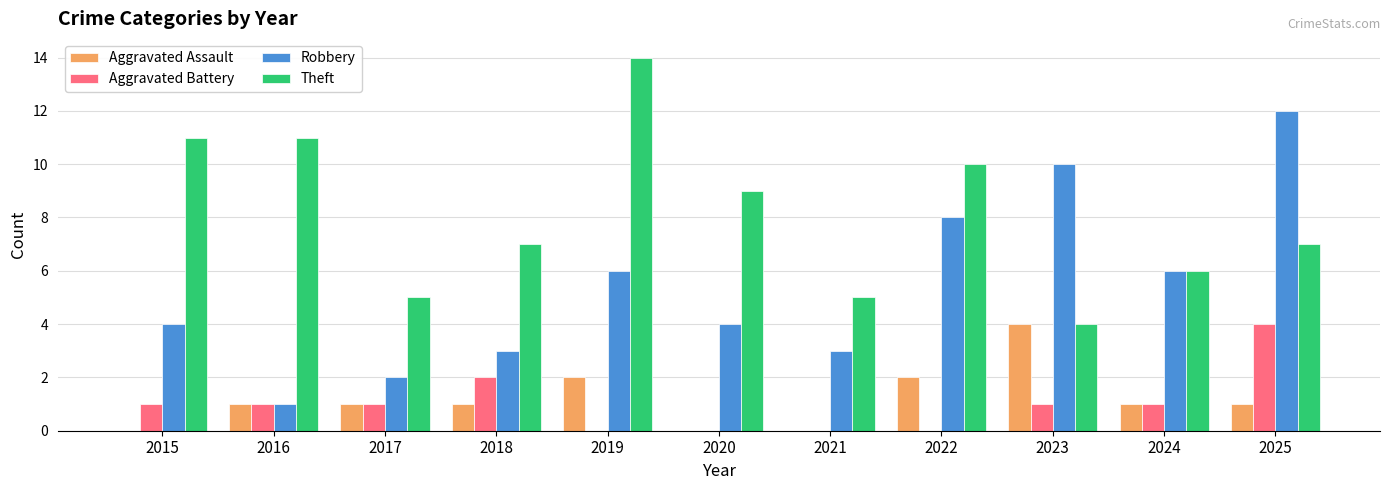

Which series has the largest total across all categories?

Theft